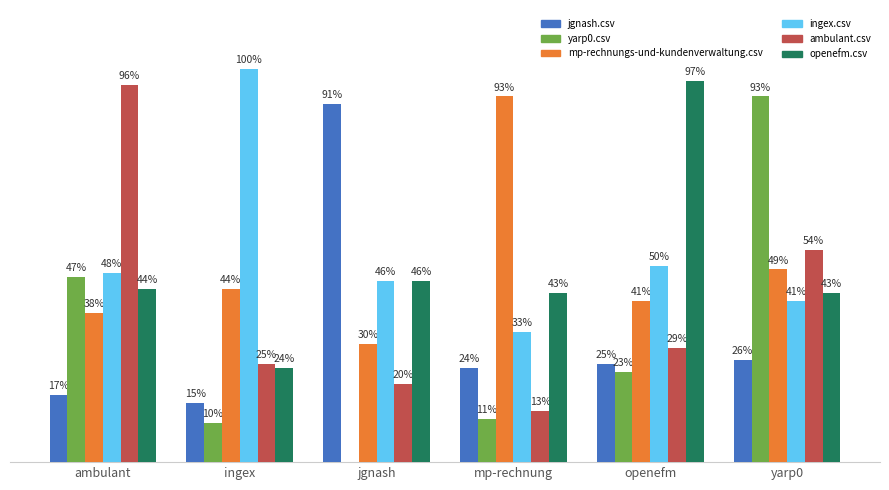

What is the maximum value for ingex.csv?

1.0